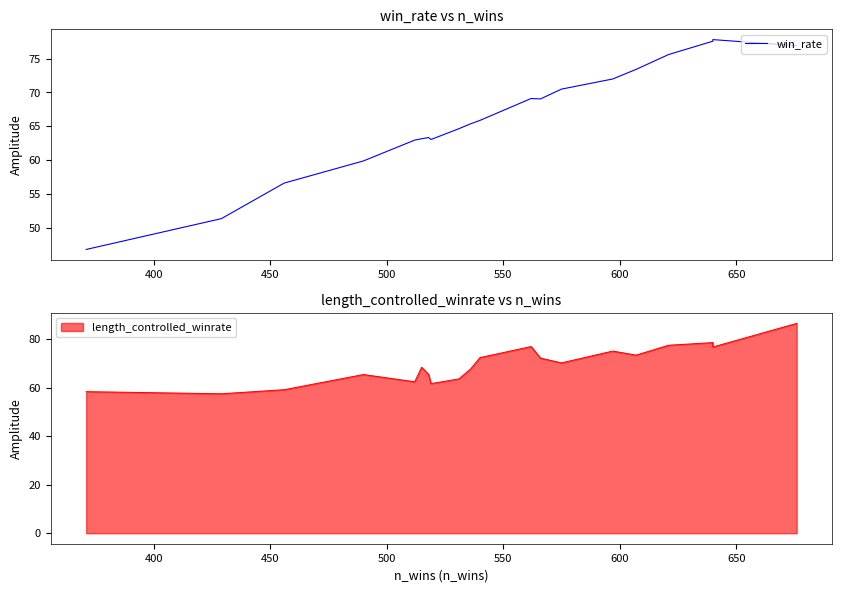

How many interior local valleys (lower than both neighbors) does the data have?

2